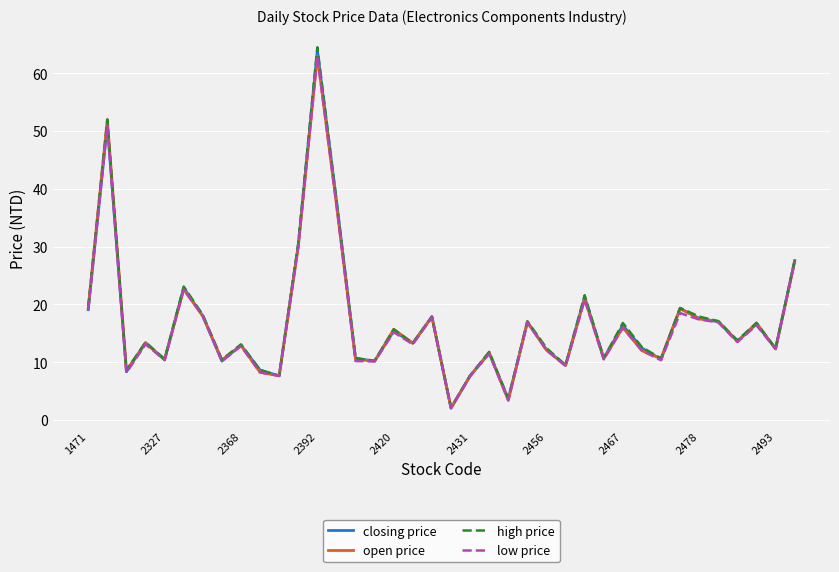

What is the smallest value displayed?

2.1